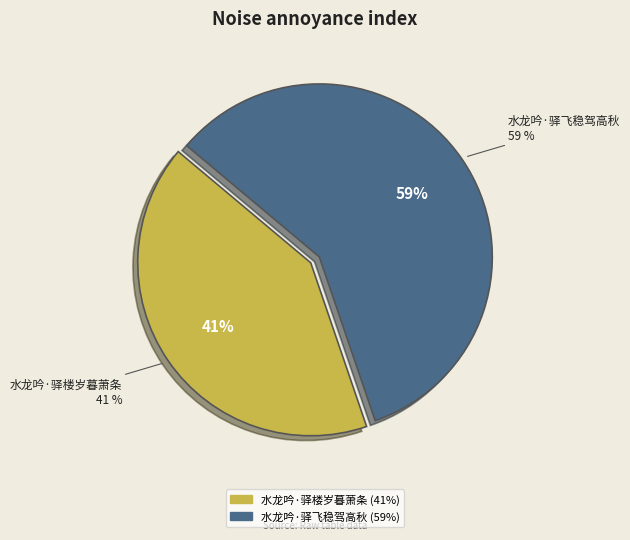

What percentage is the 水龙吟·驿飞稳驾高秋 slice, to the nearest percent?

59%